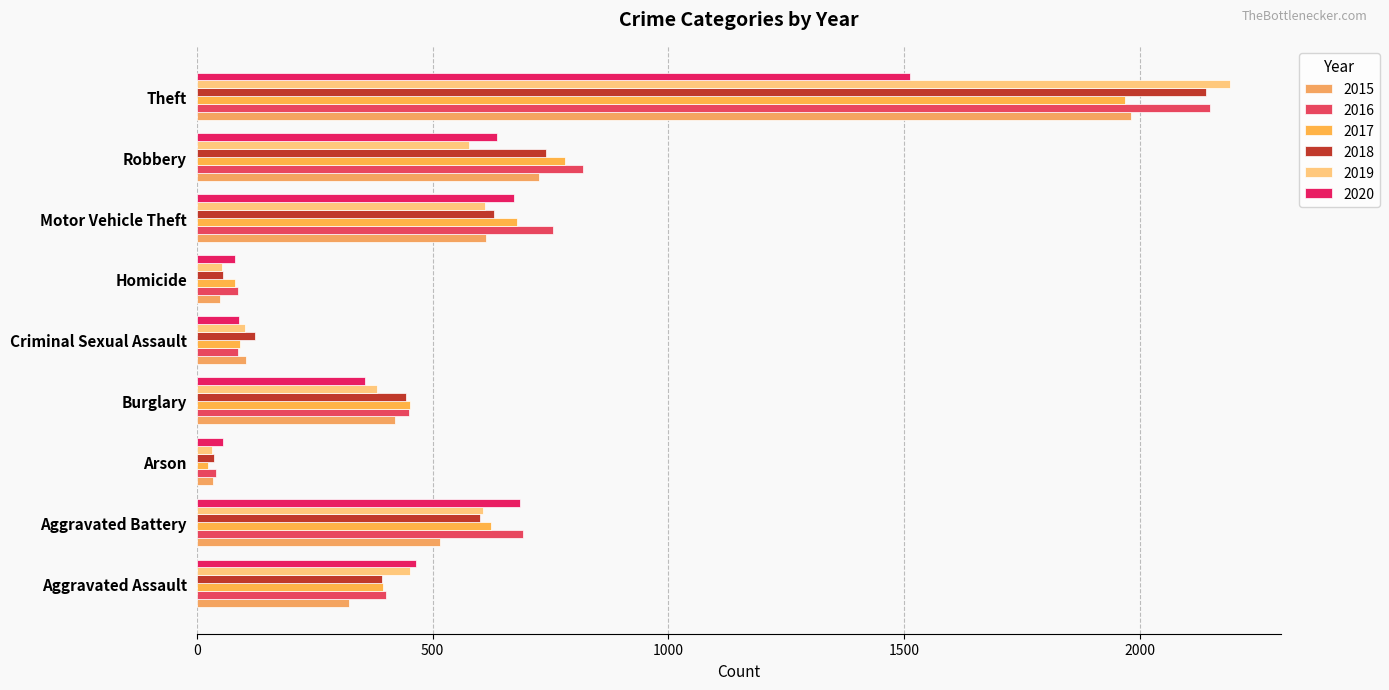

What is the sum of all 2015 values?

4770